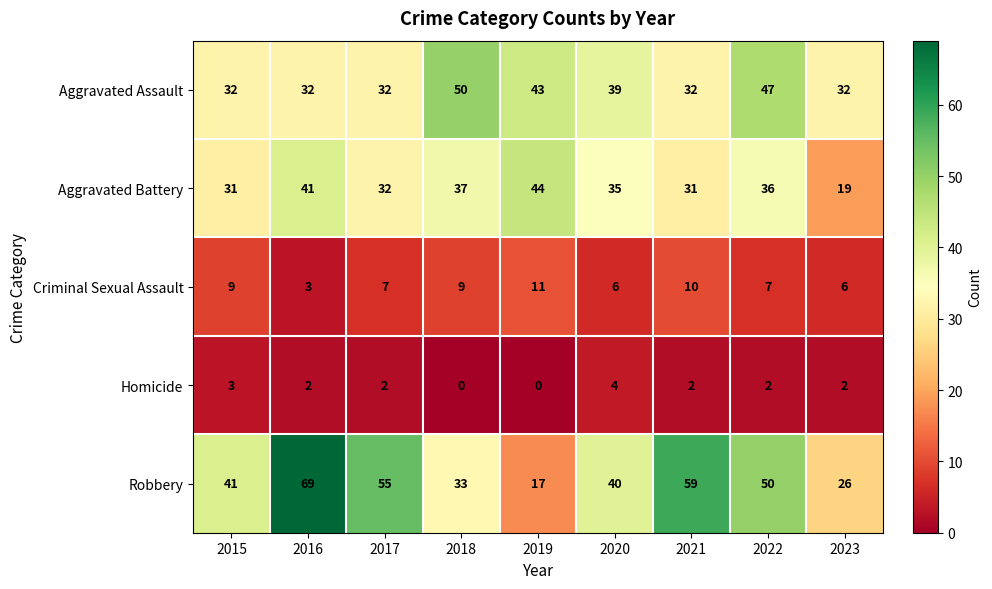

Count the number of data series in this chart.

5